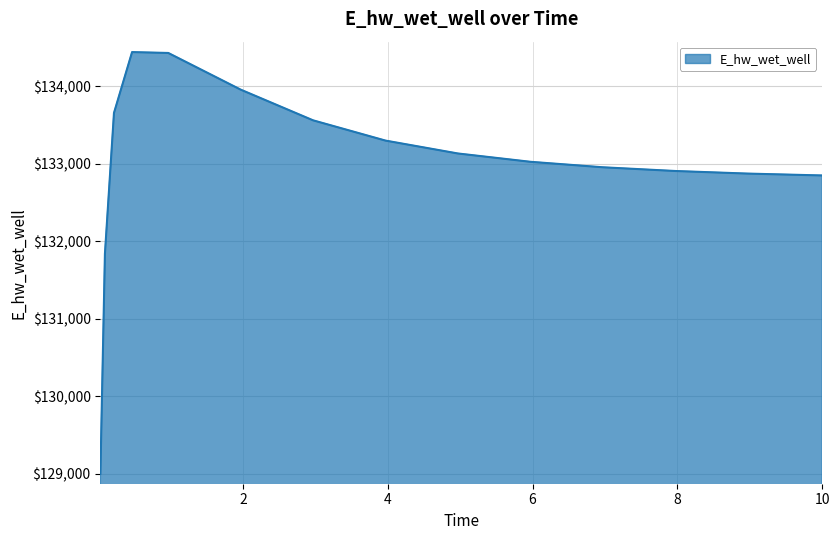

What is the greatest value displayed?

134439.5